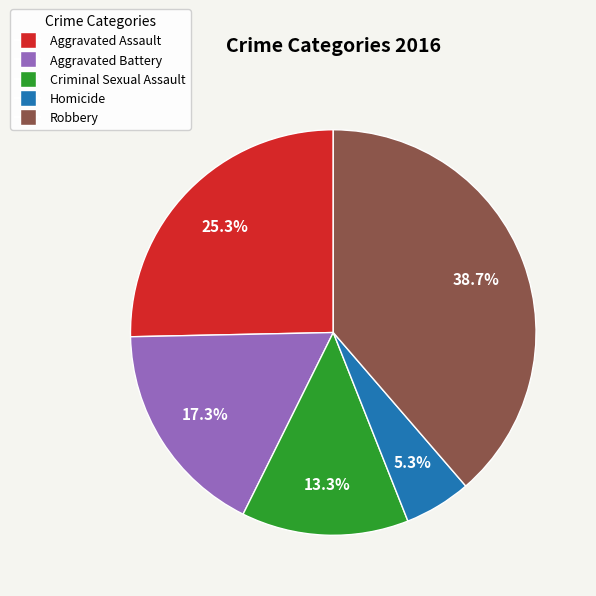

Does any single category account for the majority?

No